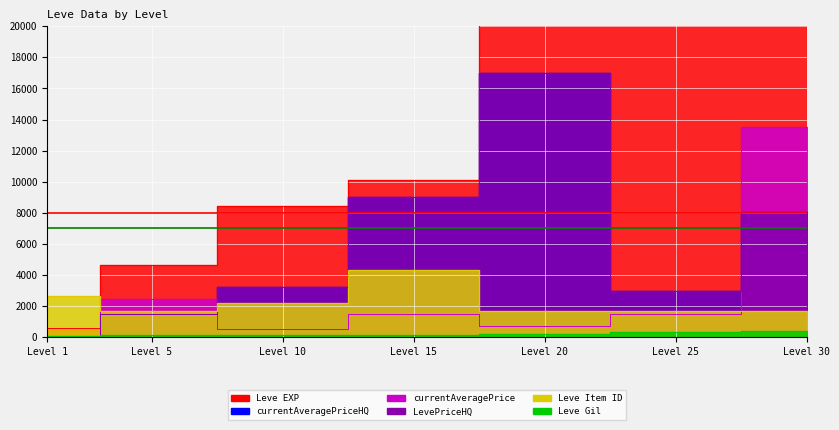

At which label does Leve Item ID reach its minimum?

Level 5